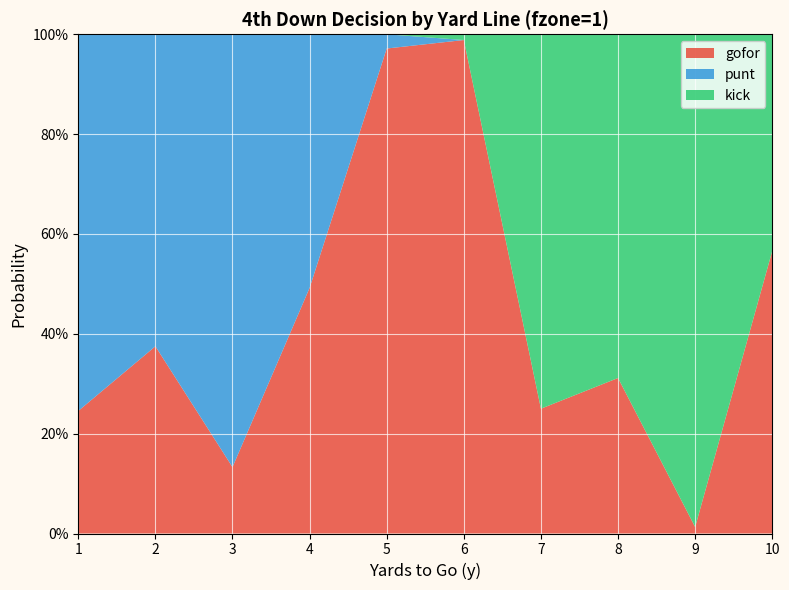

Reading left to right, extract all data points from this chart.

gofor: 0.2	0.4	0.1	0.5	1.0	1.0	0.2	0.3	0.0	0.6
punt: 0.8	0.6	0.9	0.5	0.0	0.0	0.0	0.0	0.0	0.0
kick: 0.0	0.0	0.0	0.0	0.0	0.0	0.8	0.7	1.0	0.4